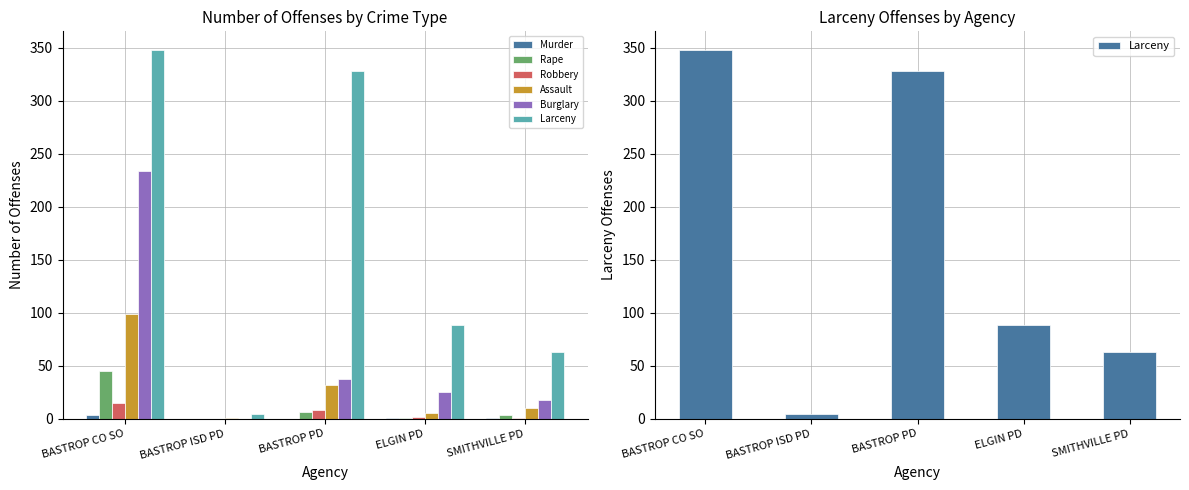

What is the label of the 4th bar from the left?

ELGIN PD